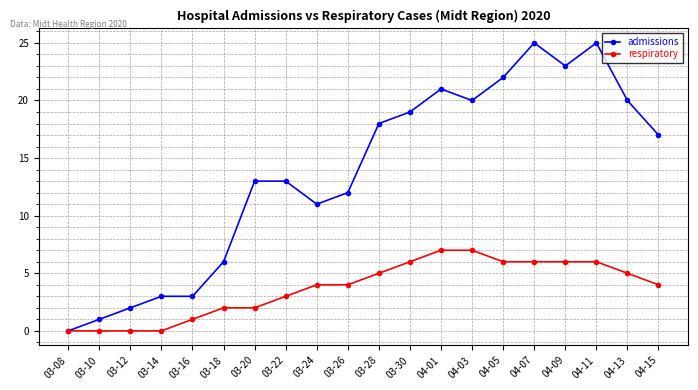

What is the total value across all series at 03-20?

15